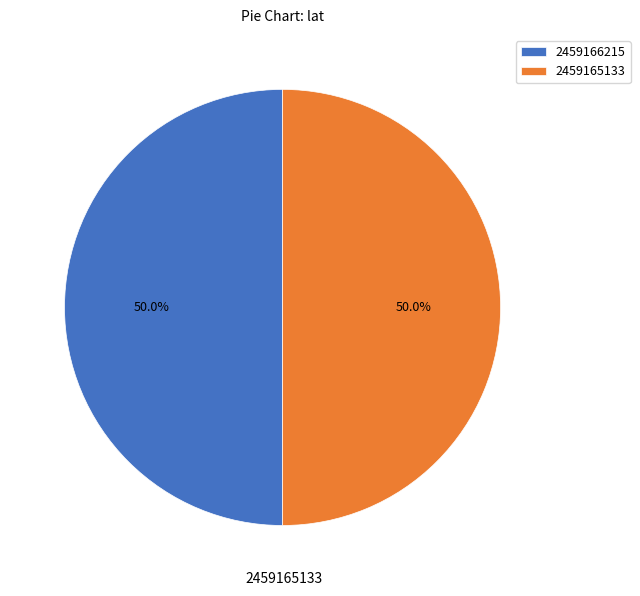

Approximately how many times larger is the value at 2459166215 compared to 2459165133?

1.0